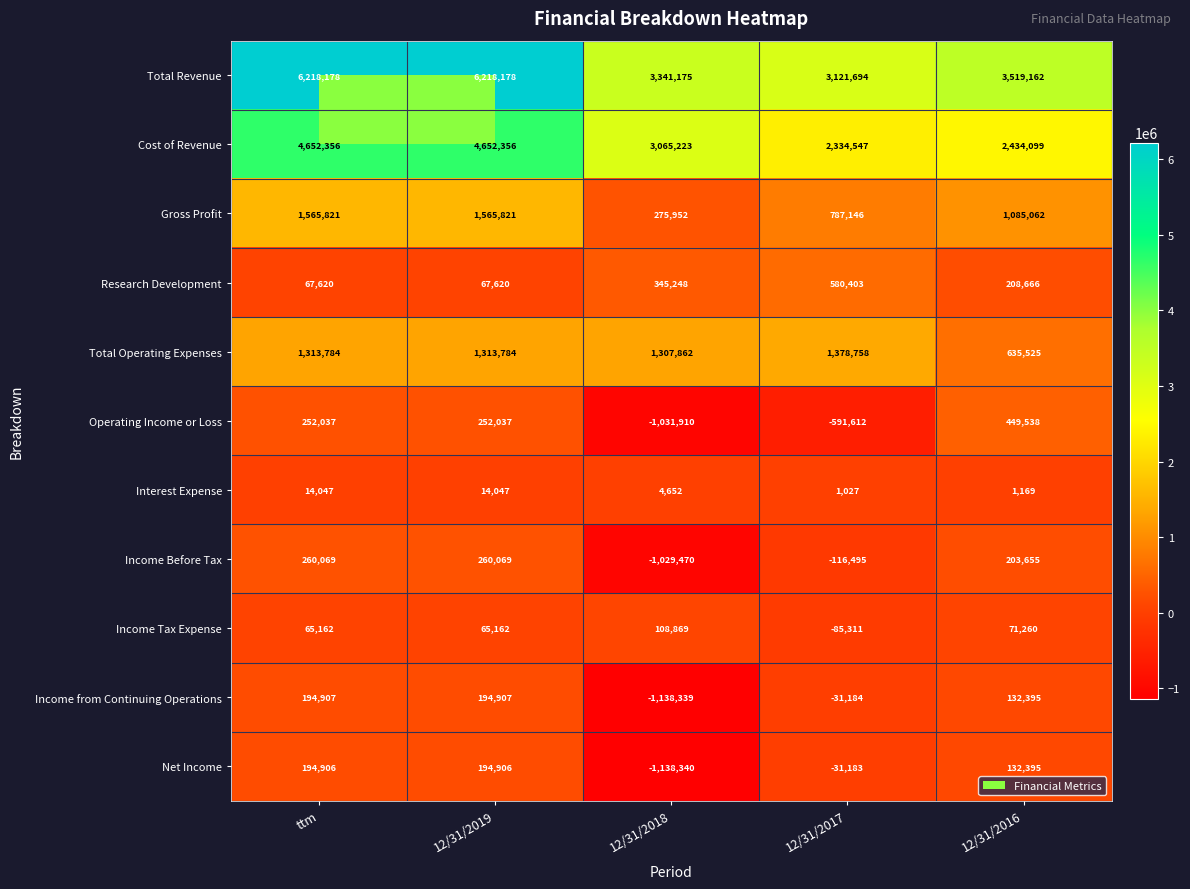

Is it true that Operating Income or Loss equals 153358 at ttm?

False